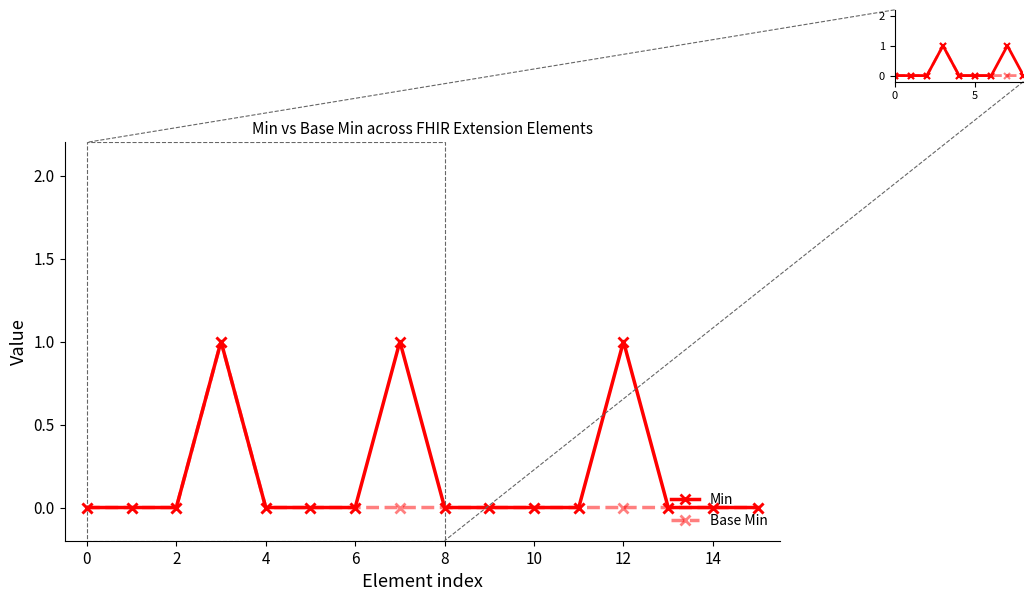

What is the sum of all Min values?

3